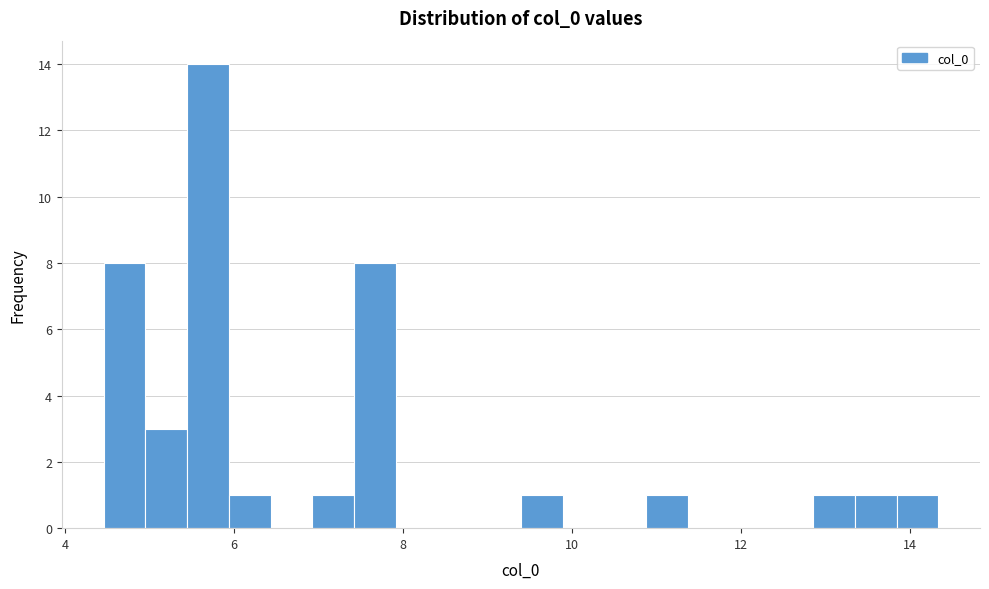

Read against the x-axis, roughly where is the centre of the tallest bar?

5.6